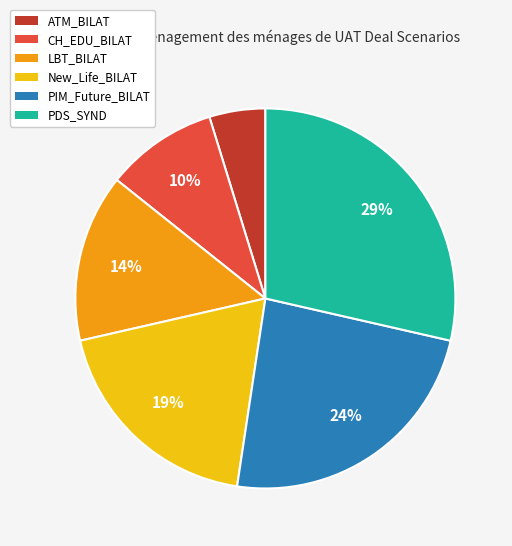

Is ATM_BILAT the majority of the pie?

No